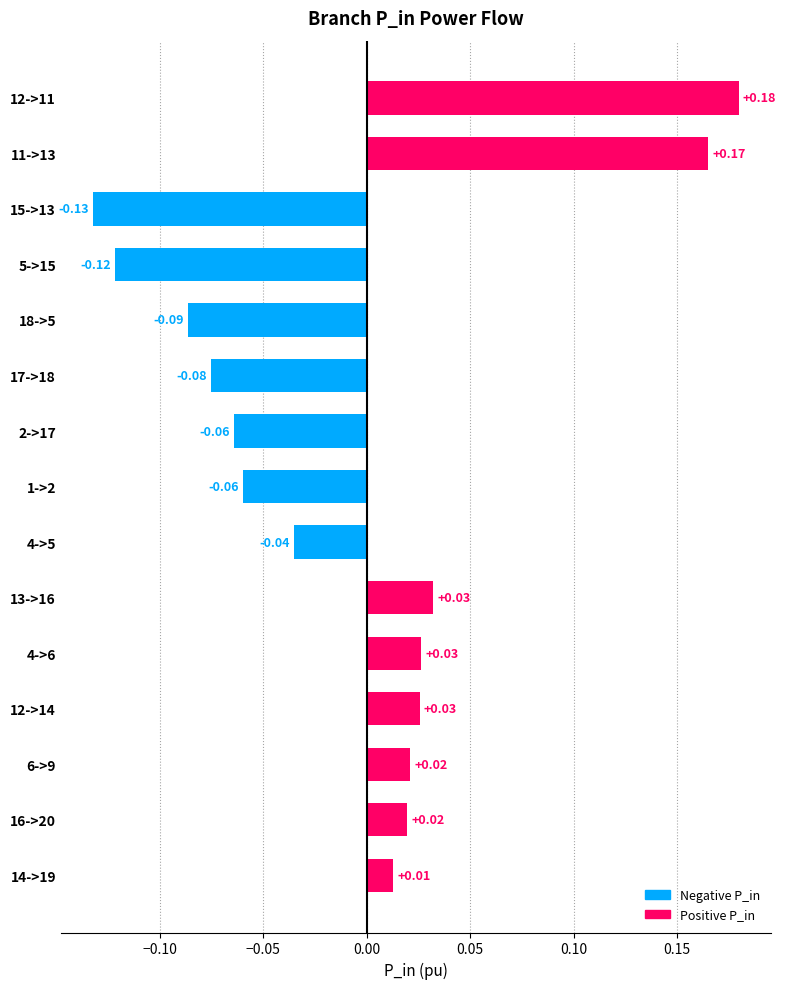

Which has a higher value, 6->9 or 14->19?

6->9